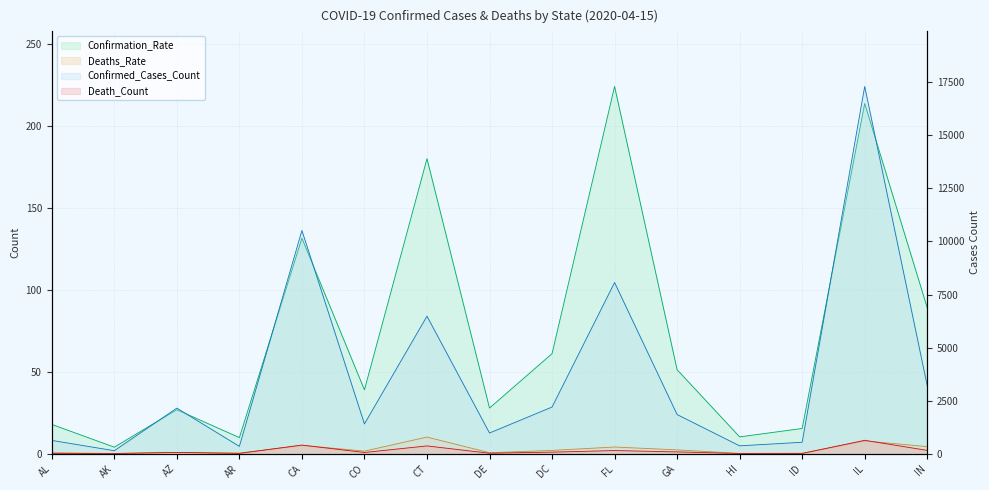

Reading left to right, what are all the values shown in this chart?

Confirmed_Cases_Count: 625.0	139.0	2146.0	343.0	10517.0	1402.0	6480.0	974.0	2197.0	8066.0	1844.0	369.0	538.0	17306.0	3204.0
Death_Count: 17.0	5.0	60.0	12.0	405.0	56.0	365.0	20.0	72.0	146.0	83.0	6.0	9.0	630.0	155.0
Confirmation_Rate: 17.9	4.0	26.8	9.8	131.5	38.9	180.0	27.8	61.0	224.1	51.2	10.2	15.4	213.7	89.0
Deaths_Rate: 0.5	0.1	0.8	0.3	5.1	1.6	10.1	0.6	2.0	4.1	2.3	0.2	0.3	7.8	4.3